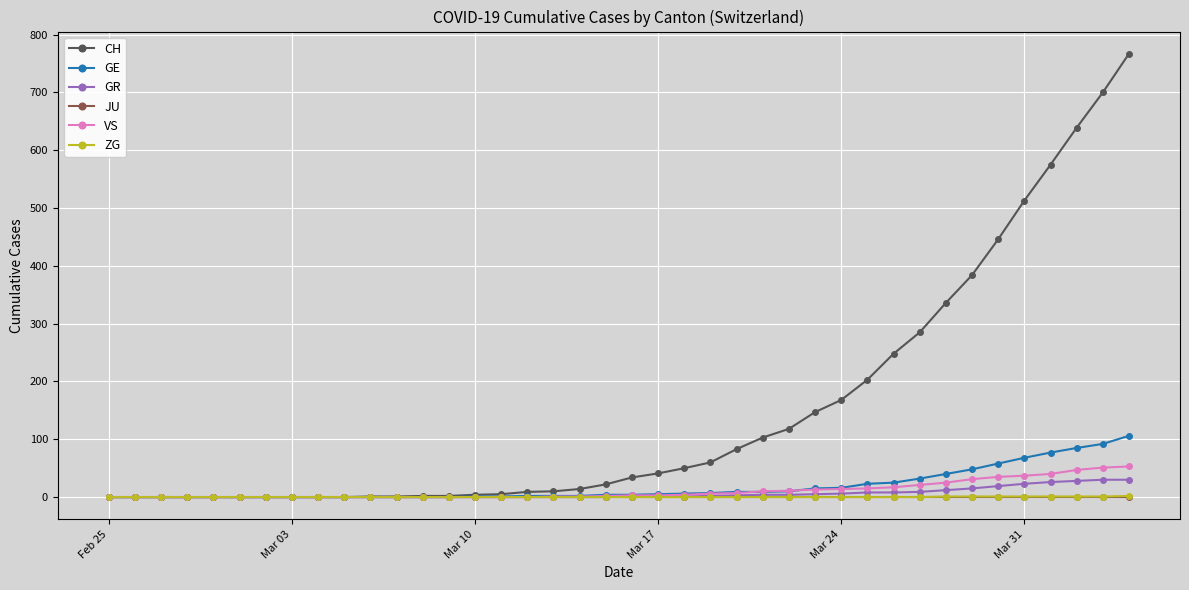

What is the greatest value displayed?

767